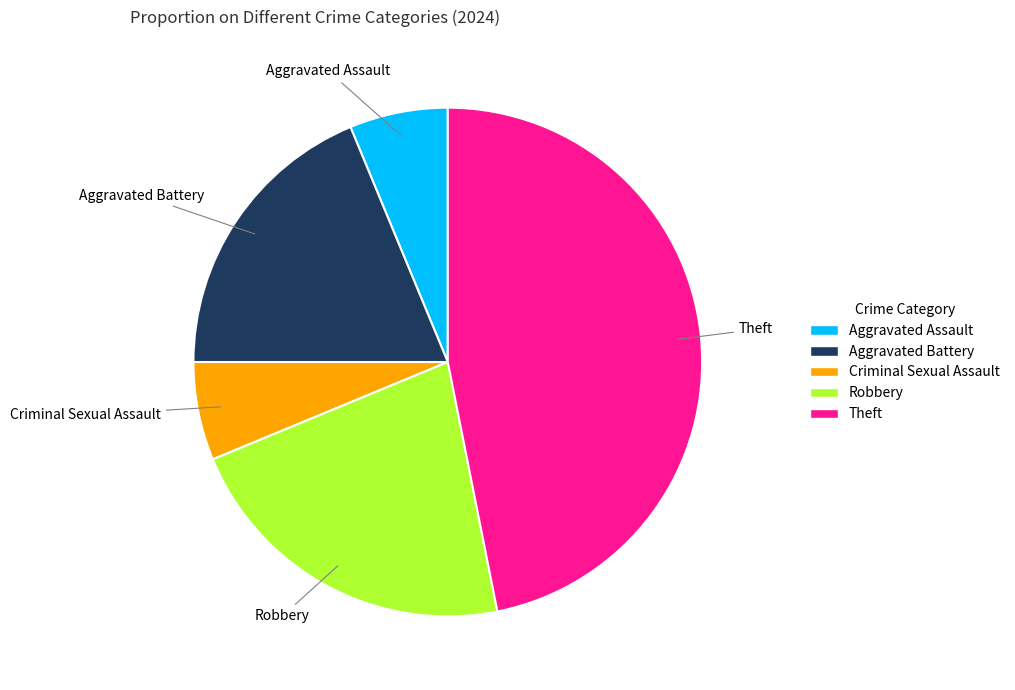

Between Aggravated Assault and Aggravated Battery, which is larger?

Aggravated Battery